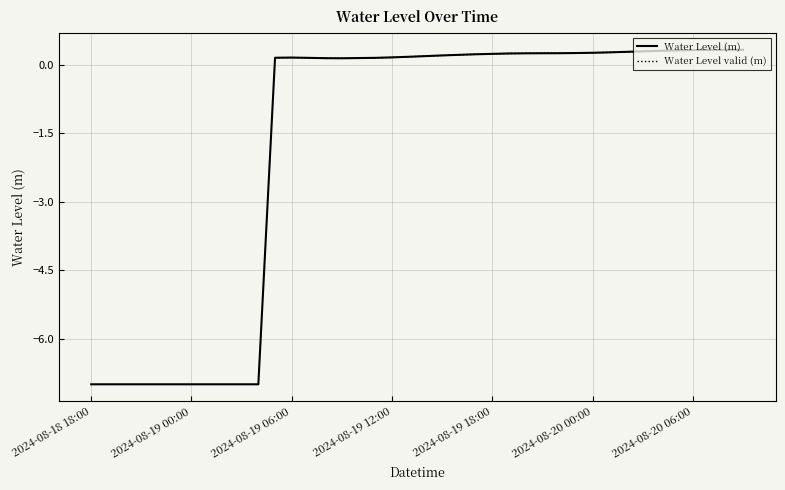

What is the label of the 9th point from the left?

2024-08-19 02:00